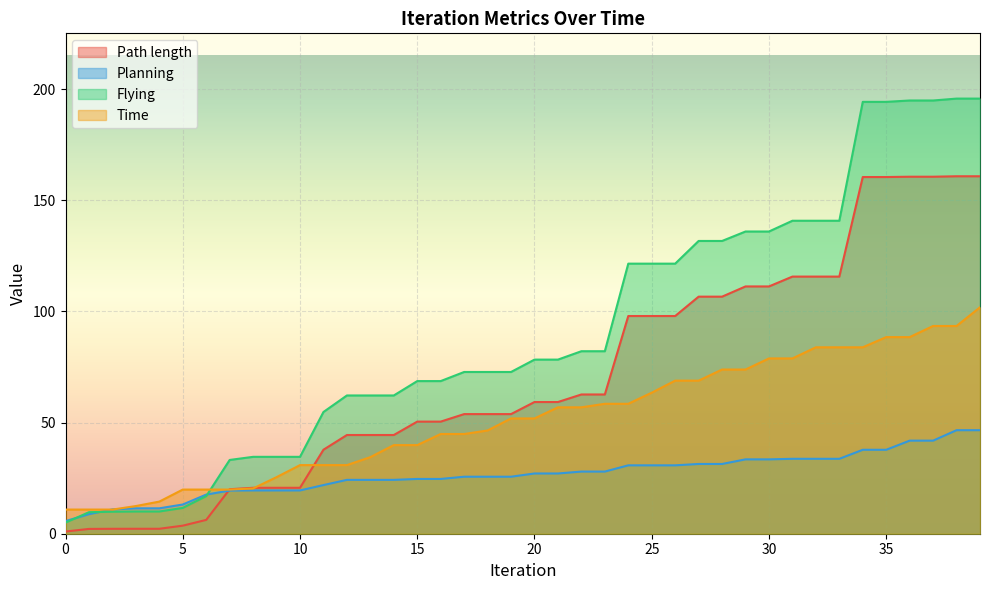

How many data points does each series have?

40